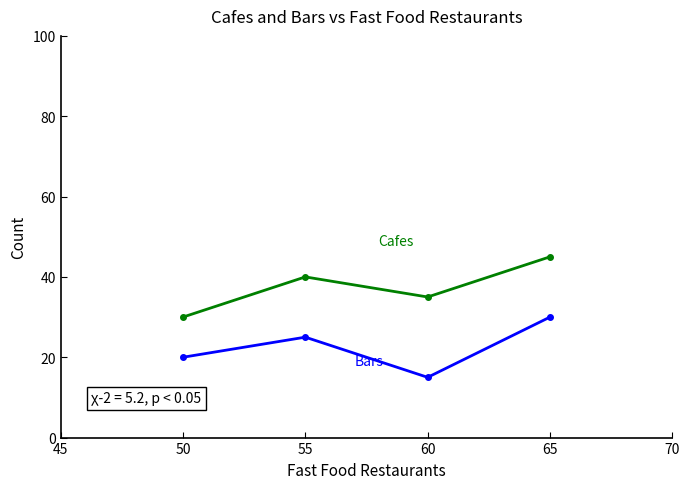

How many series are shown in this chart?

2